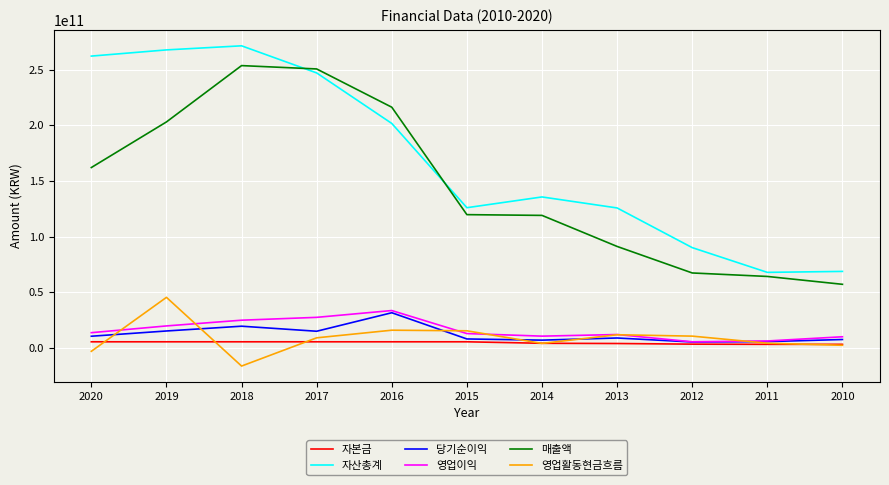

True or false: 자산총계 and 영업이익 intersect in this chart.

False